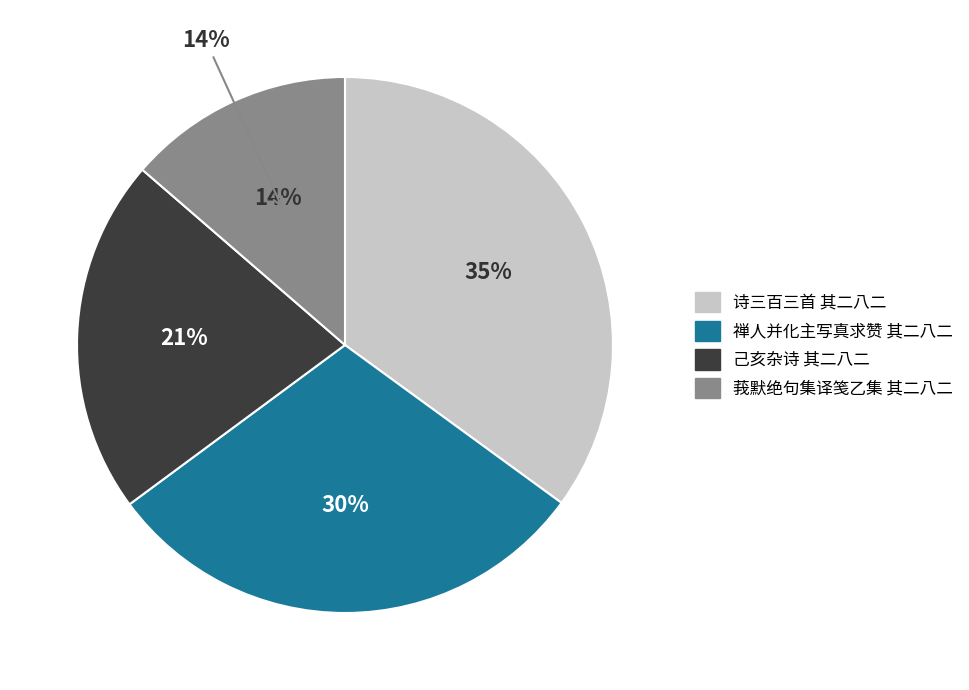

Is it true that 己亥杂诗 其二八二 is 14% of the pie?

False